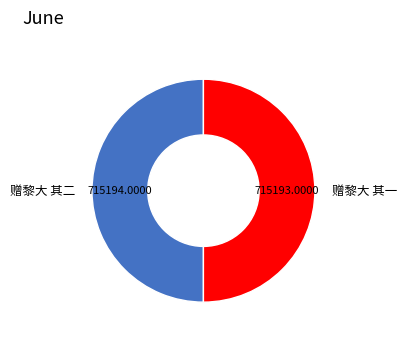

The 赠黎大 其二 slice represents 43% of the pie. True or false?

False